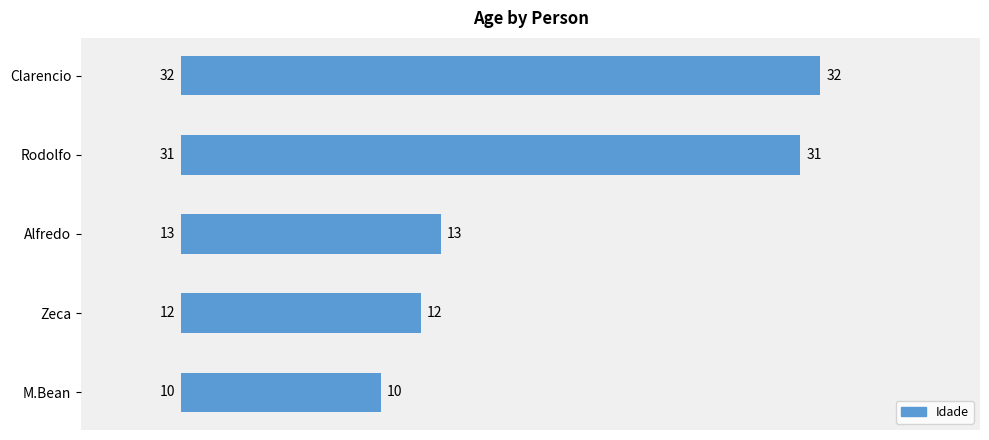

The value at Zeca is 12. True or false?

True